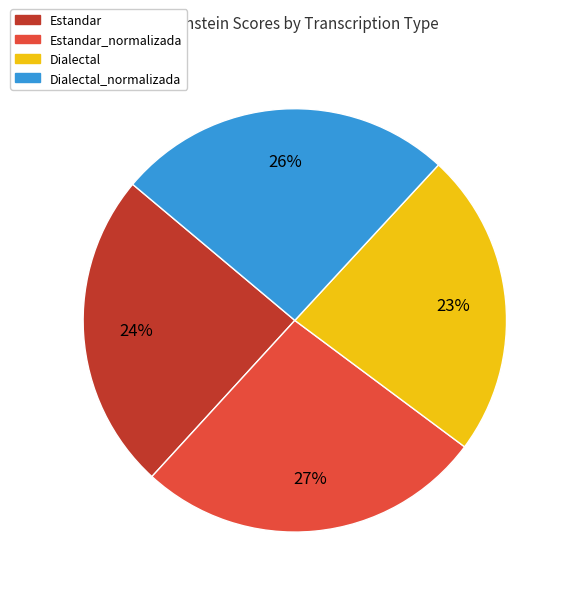

Is there a majority slice in this chart?

No